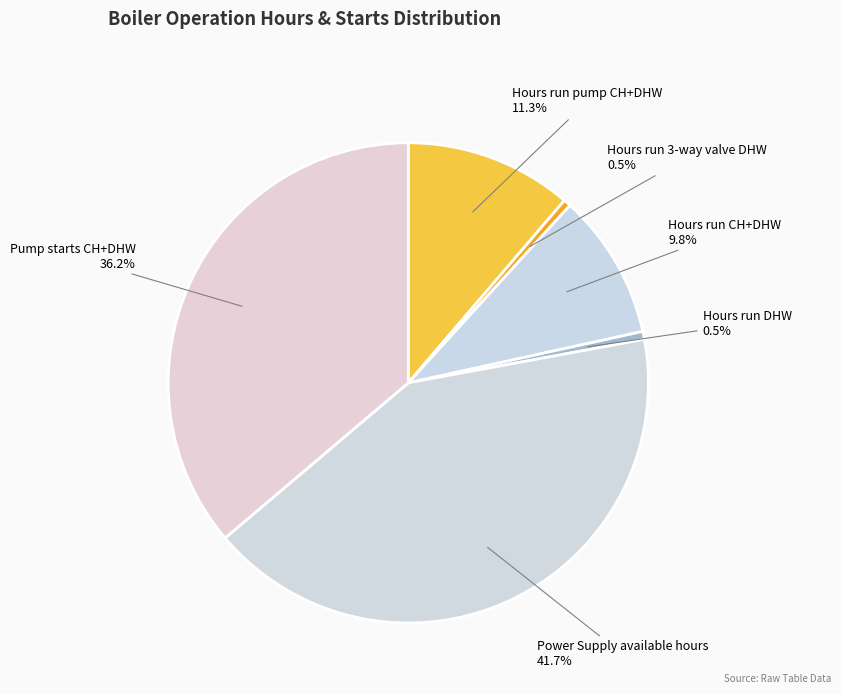

What portion of the pie excludes Hours run DHW?

99.5%